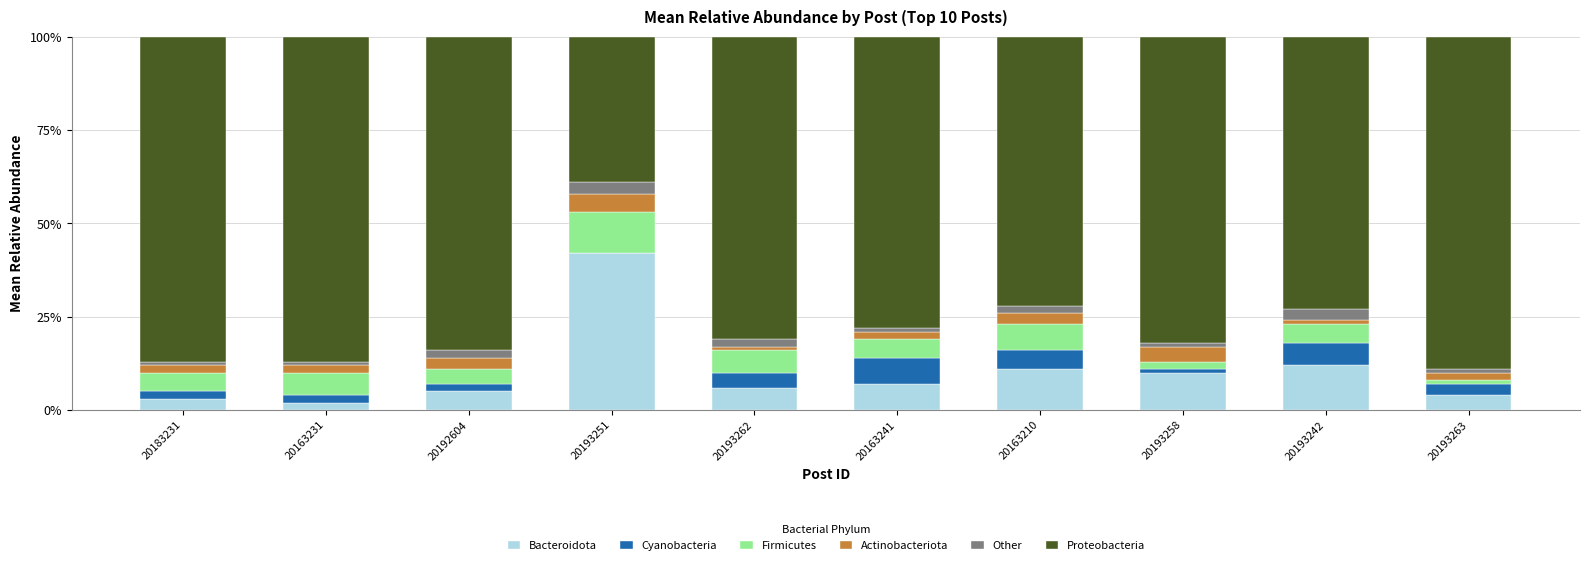

What is the sum of all Bacteroidota values?

102.0